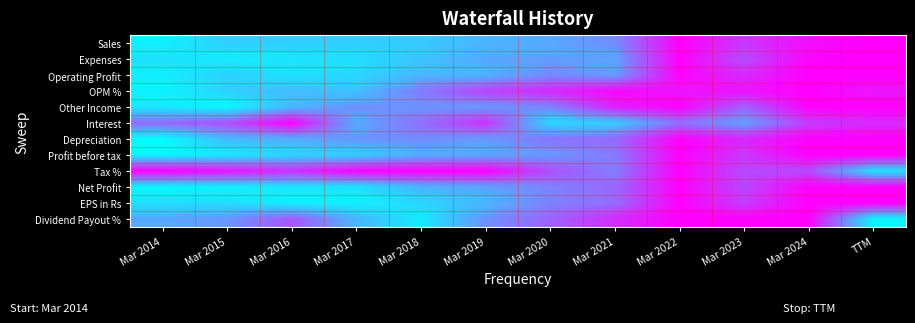

What is the total value across all series at Mar 2017?

3.5